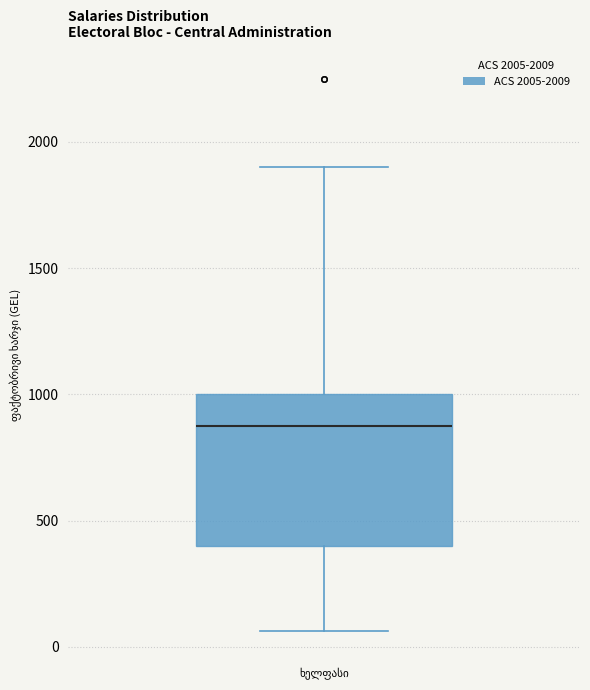

Read this box plot against the y-axis: the position of the median line, the range covered by the box, and the ends of both whiskers. The values are not printed on the chart, so give them approximately, as read against the axis.

median 900, box 400 to 1000, whiskers 50 to 1900